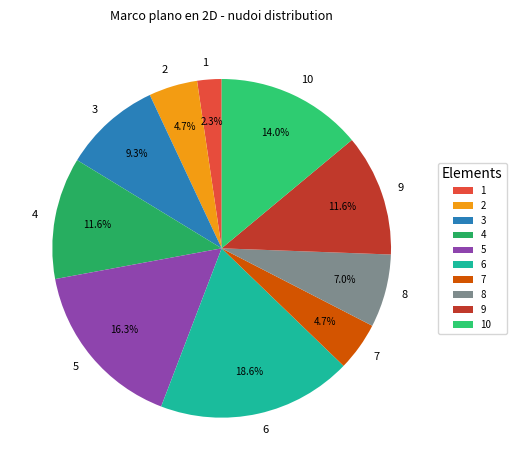

Does 3 represent more than half of the total?

No